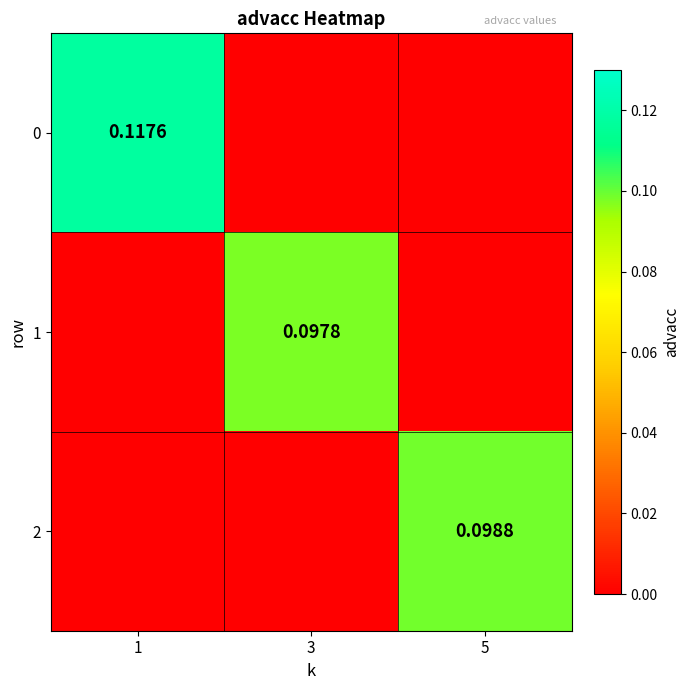

At which category does the chart reach its minimum across all series?

3